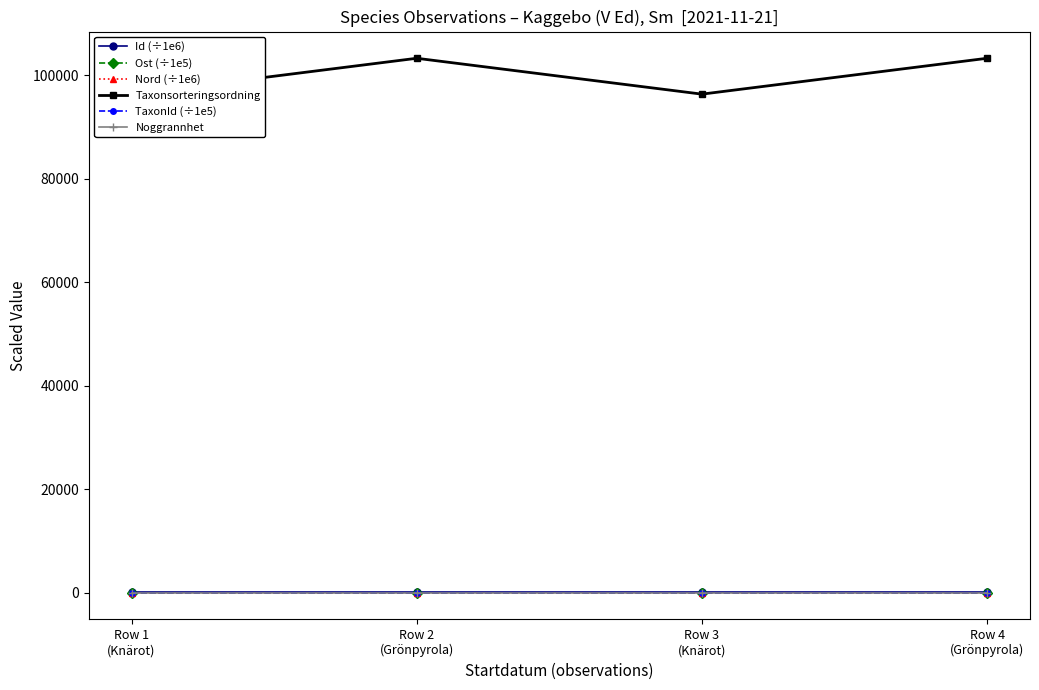

List the labels in order of Noggrannhet value, largest first.

Row 1
(Knärot), Row 2
(Grönpyrola), Row 3
(Knärot), Row 4
(Grönpyrola)